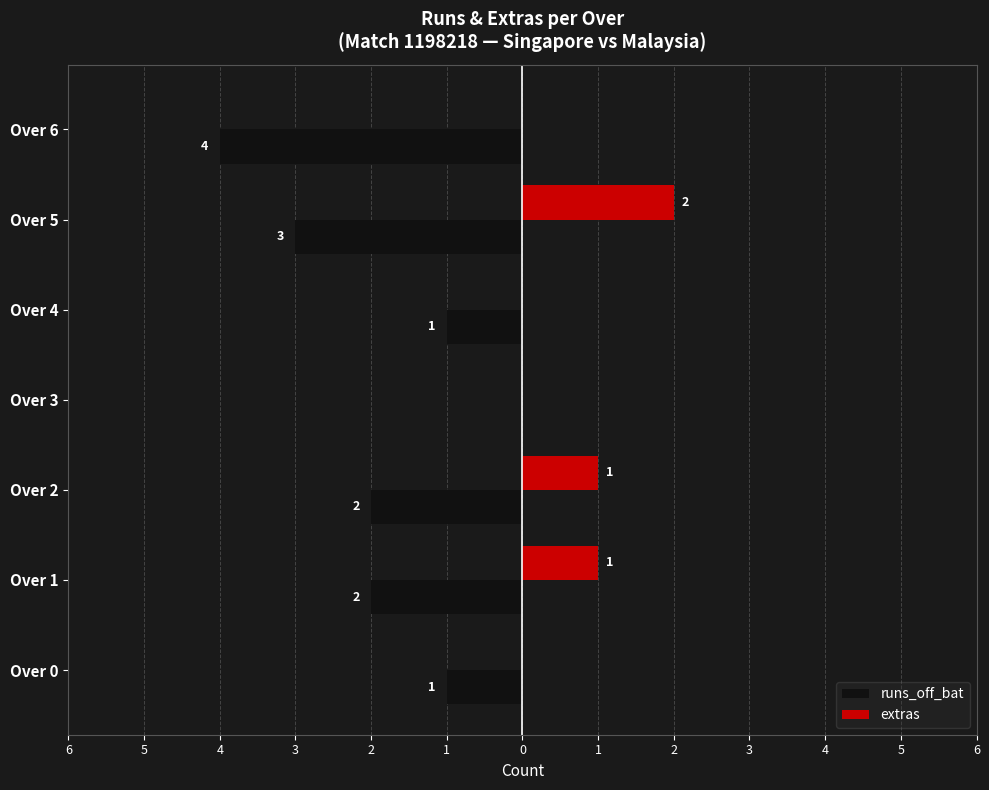

What are all the series names shown in the legend?

runs_off_bat, extras